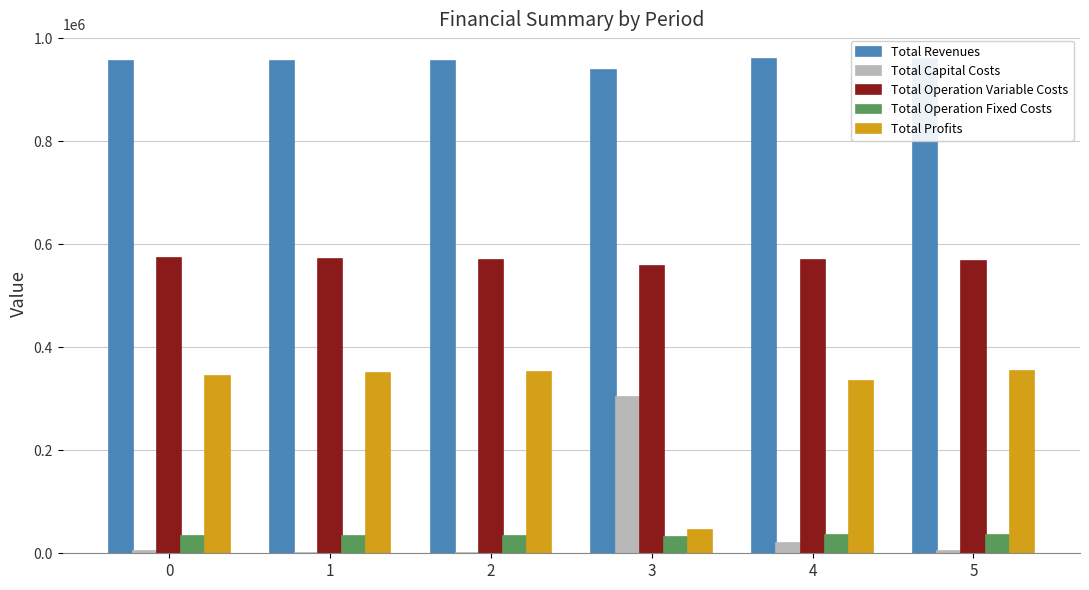

Which series has the largest total across all categories?

Total Revenues